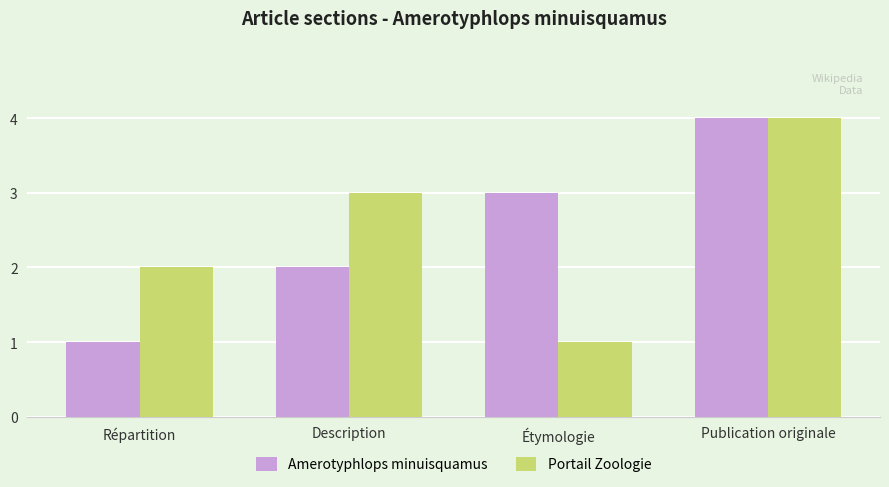

What is the total value across all series at Répartition?

3